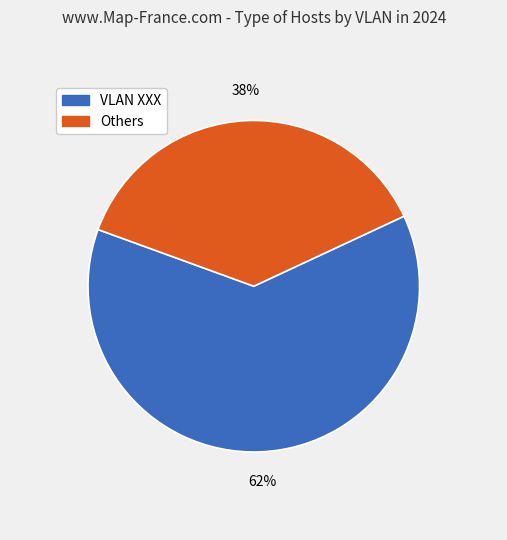

Is there any slice that represents more than half of the pie?

Yes